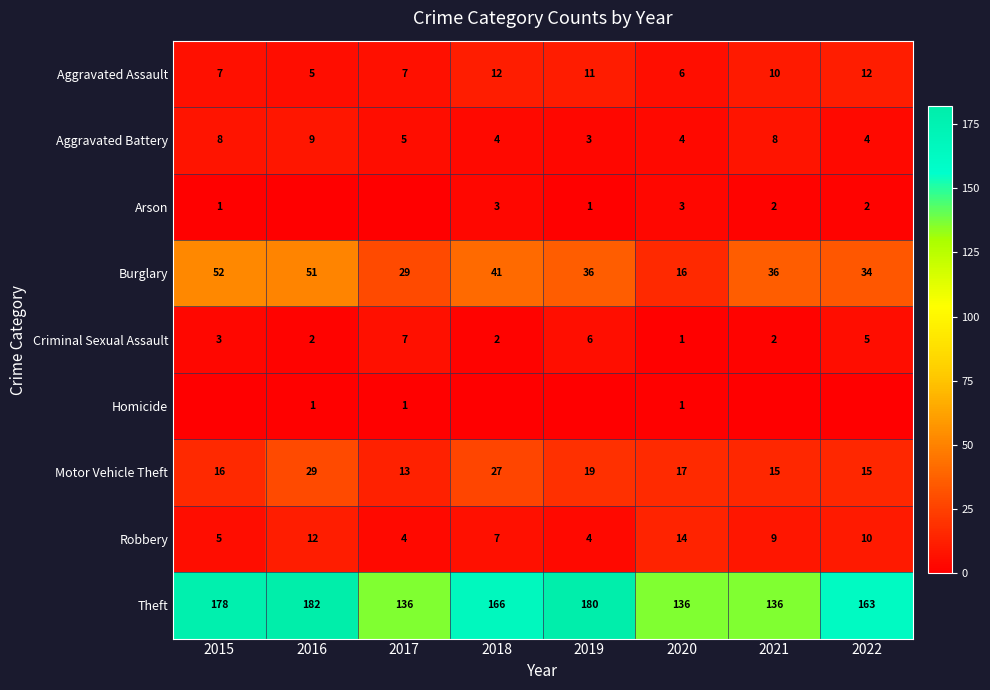

What is the difference between the maximum and second lowest values in the Aggravated Assault series?

6